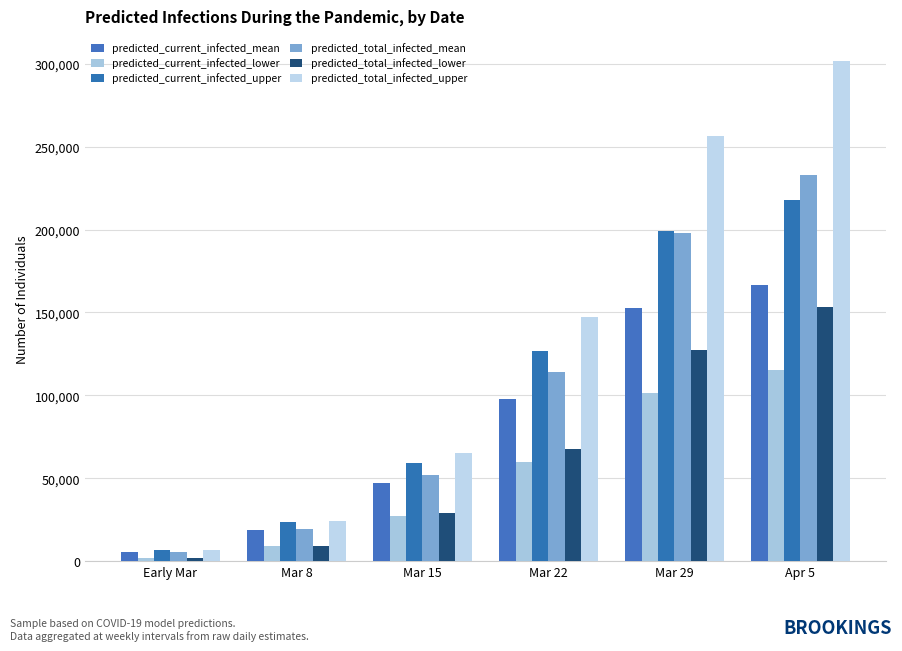

How many distinct data groups are displayed?

6